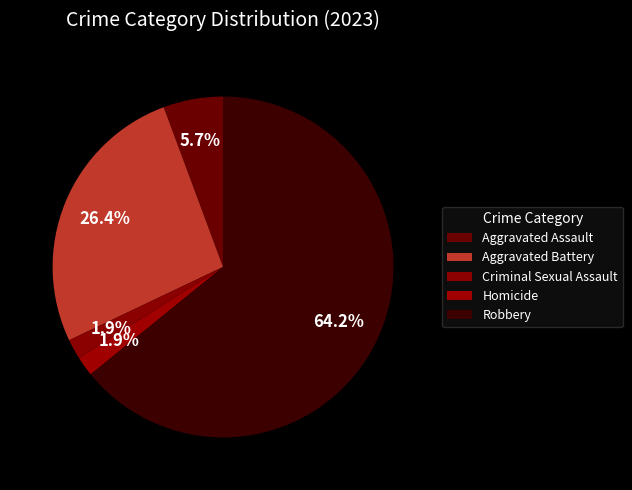

What is the largest slice in the pie chart?

Robbery